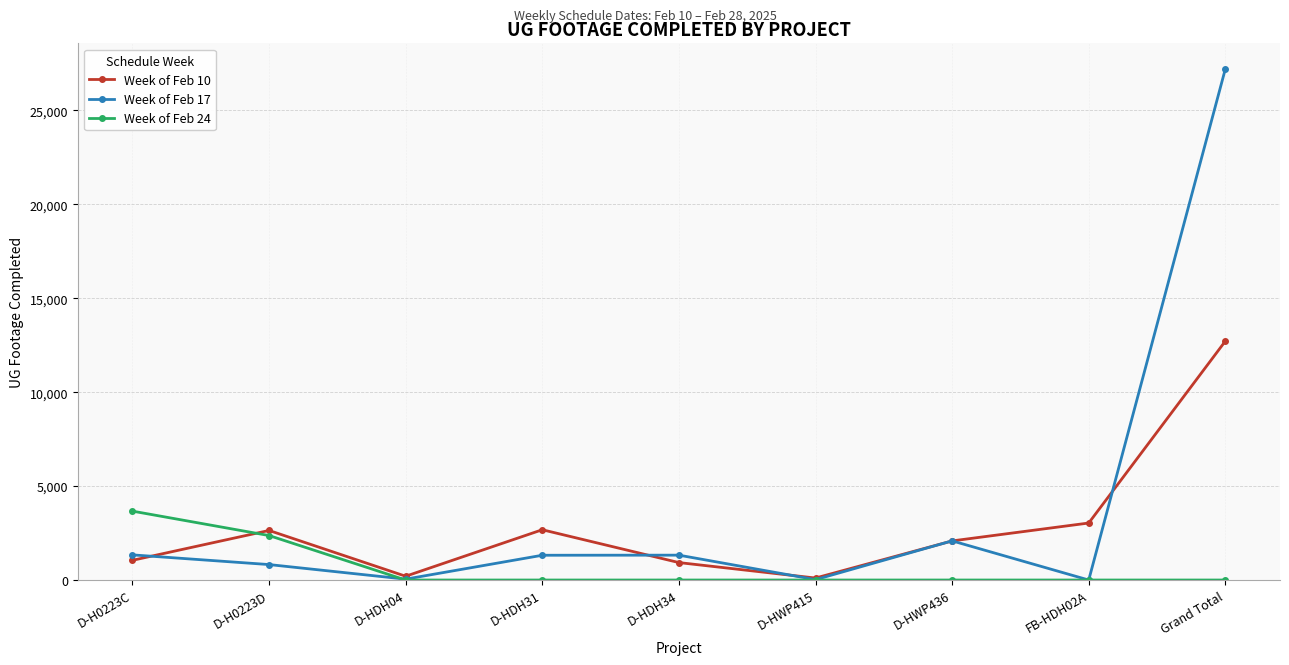

True or false: Week of Feb 17 has more than 1 points higher than both neighbors.

True